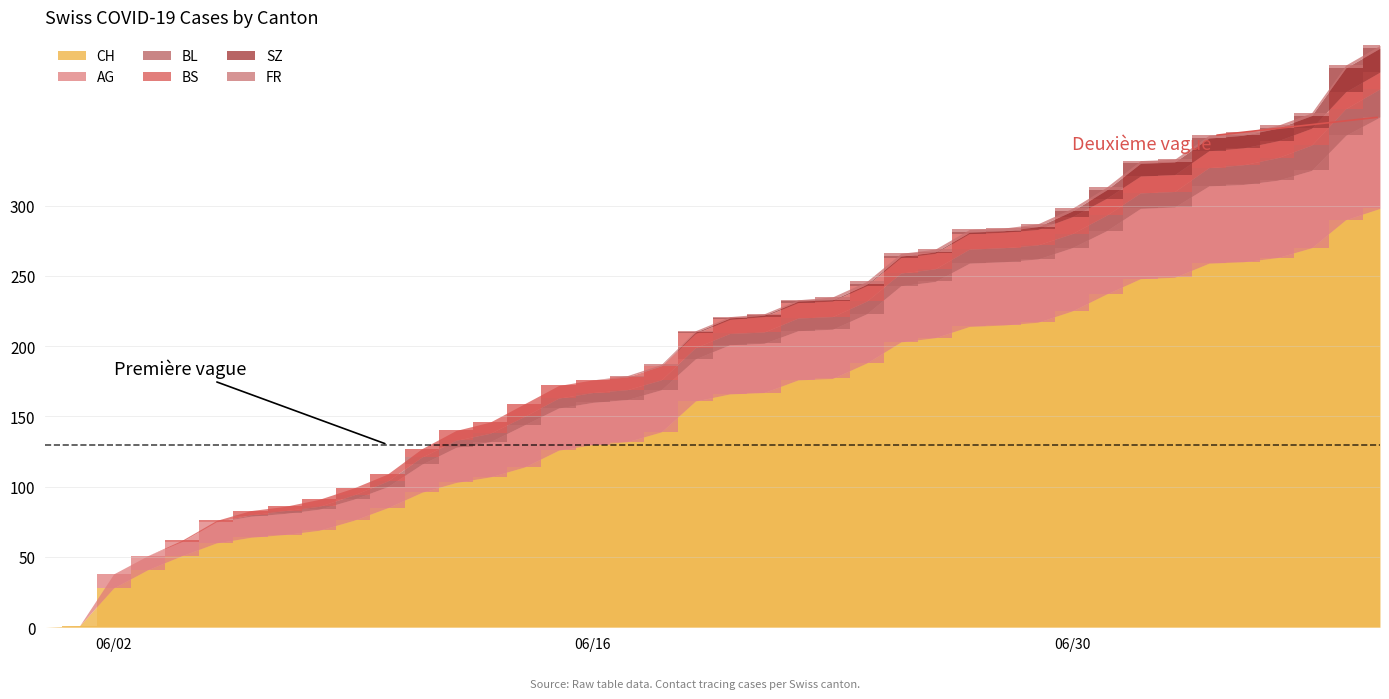

What are all the series names shown in the legend?

CH, AG, BL, BS, SZ, FR